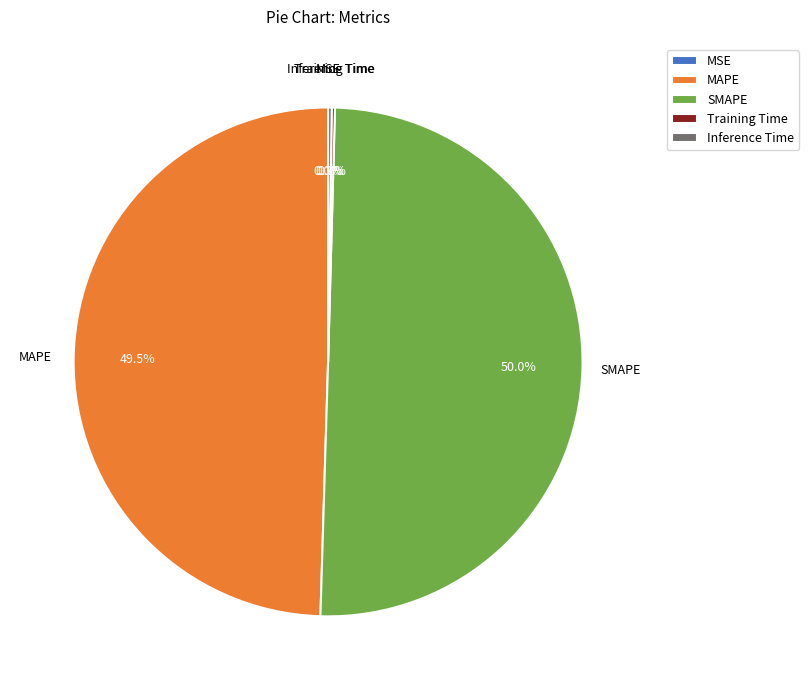

What is the majority slice?

SMAPE